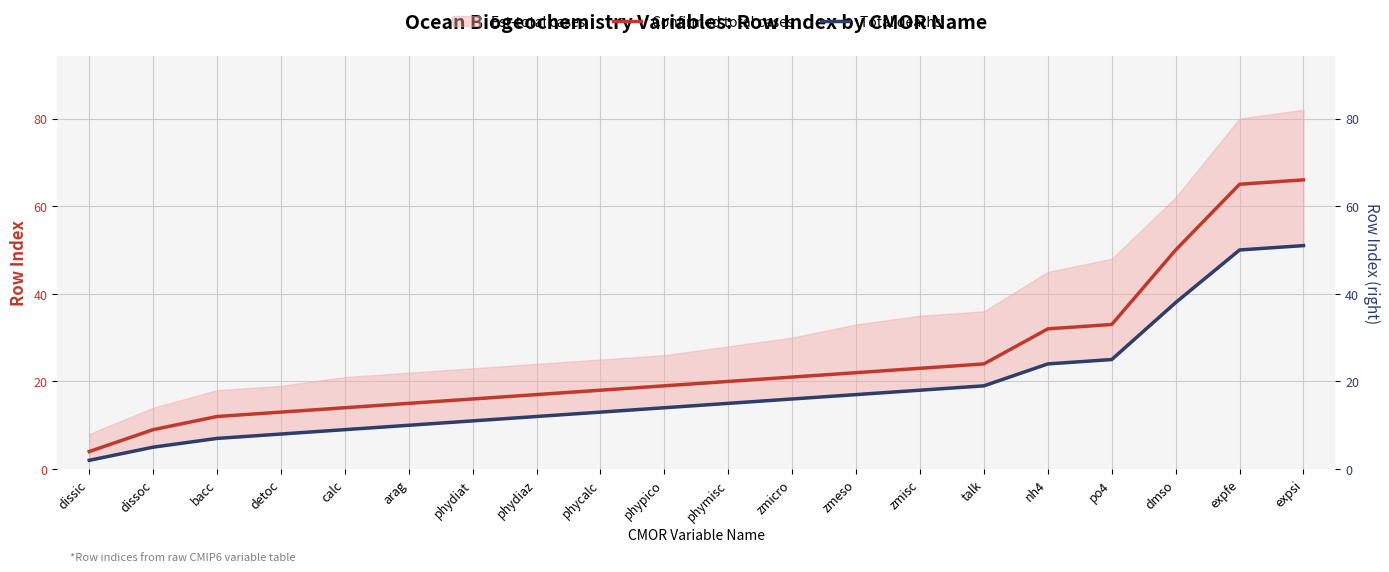

What is the label of the 12th point from the left?

zmicro